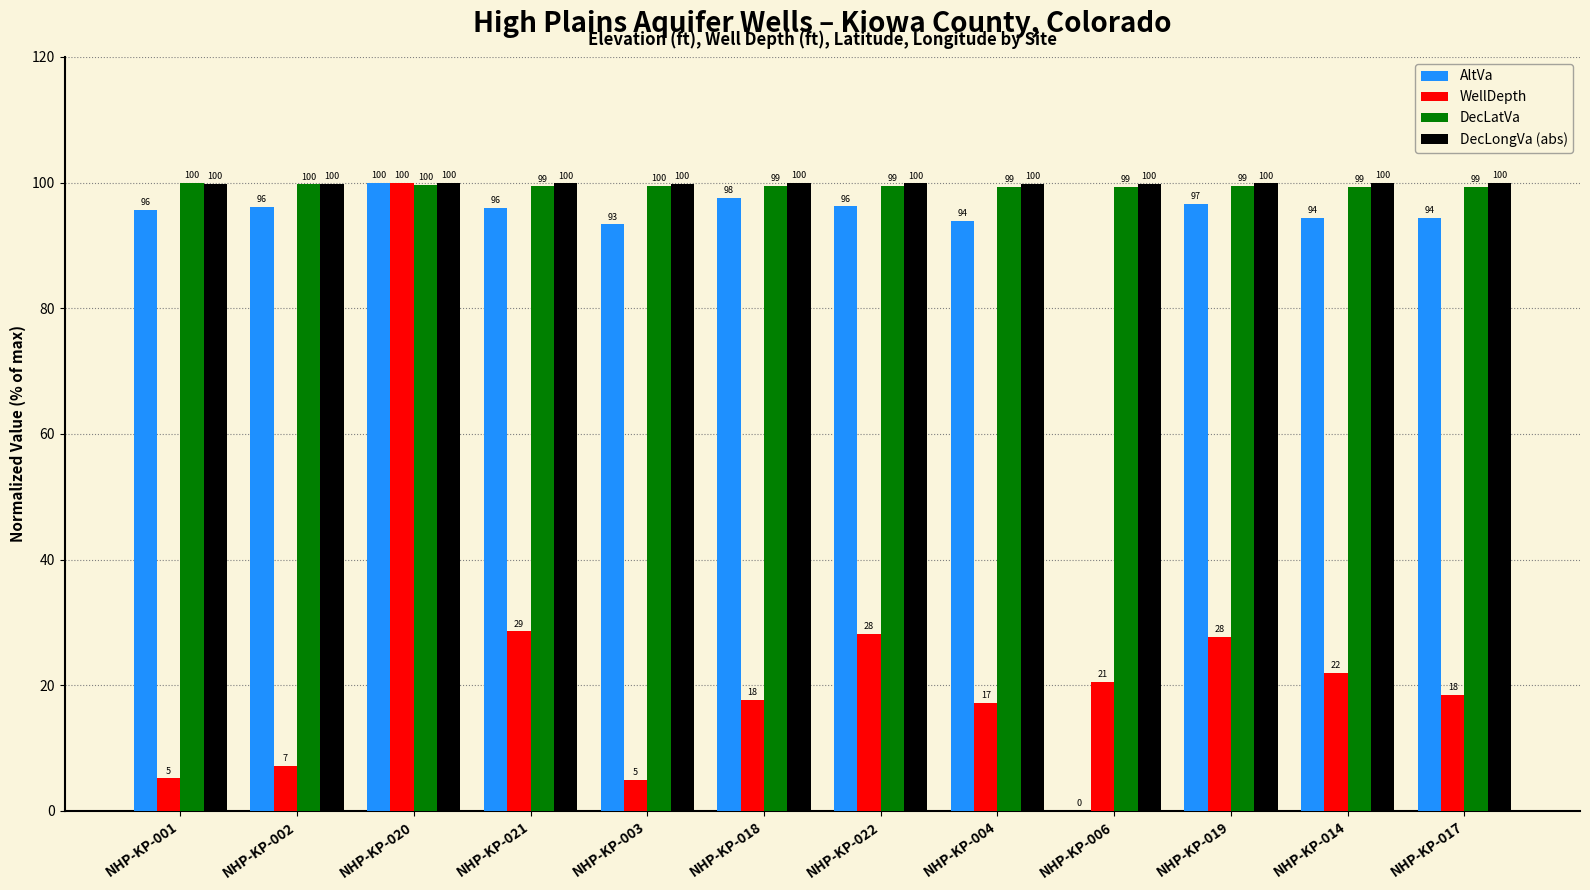

At which category is the sum across all series the highest?

NHP-KP-020